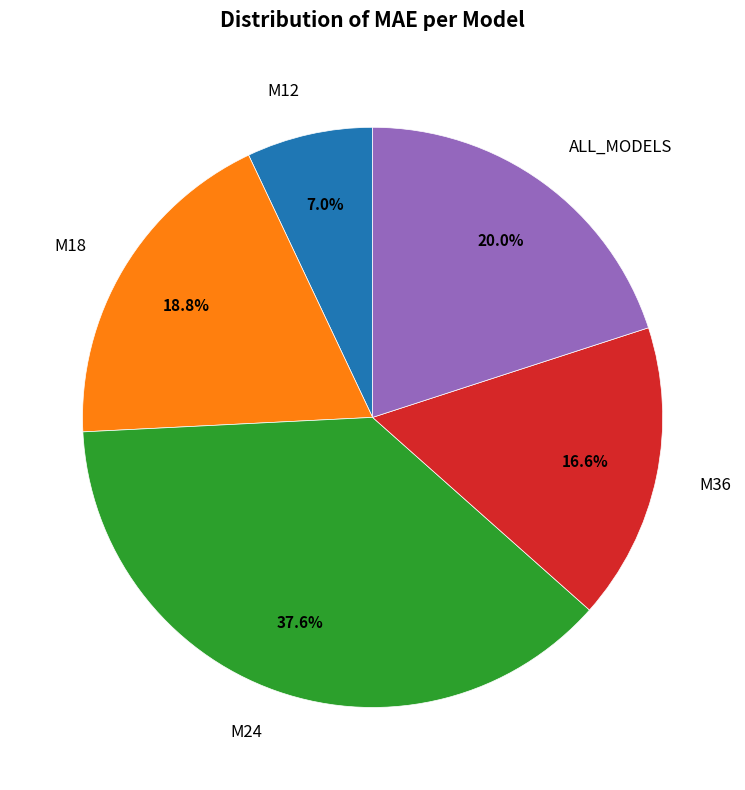

The M18 slice represents 4% of the pie. True or false?

False